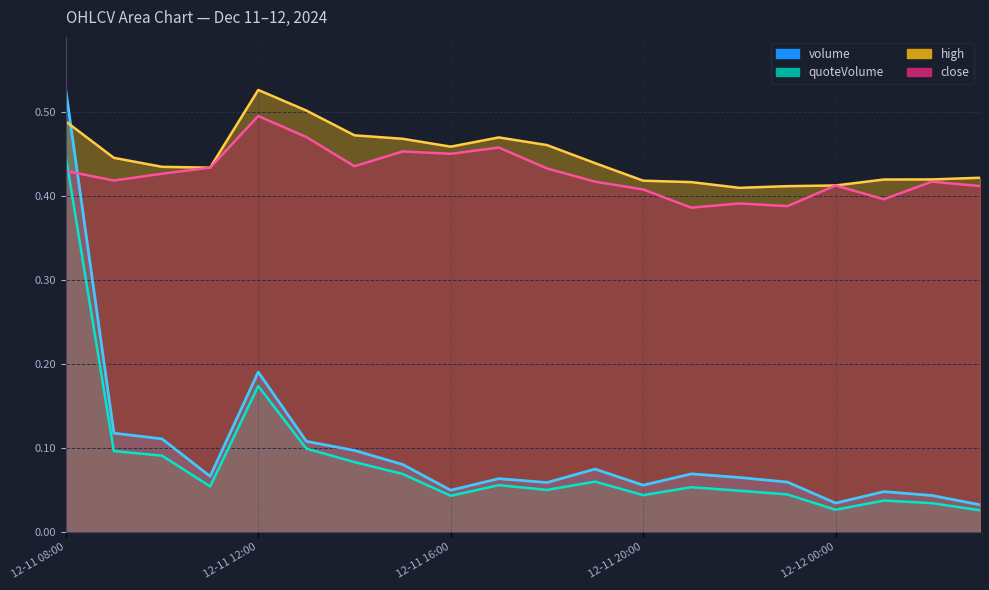

Which category has the highest value across all series?

12-11 08:00